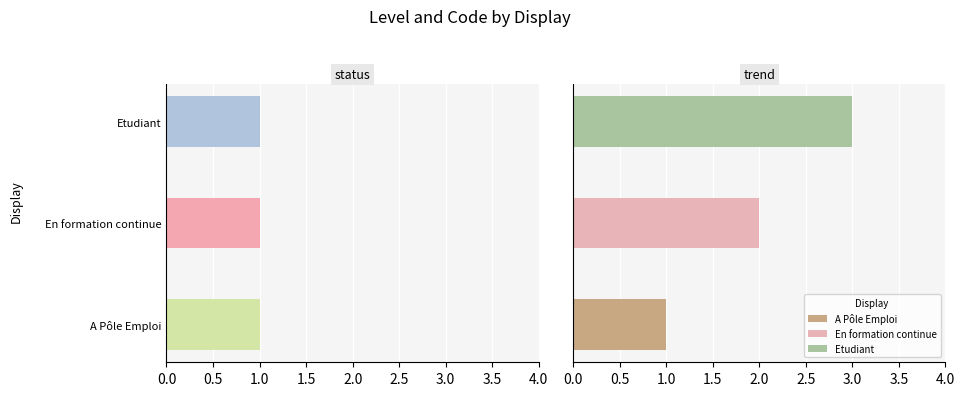

Count the trend values in the range 1 to 3.

3